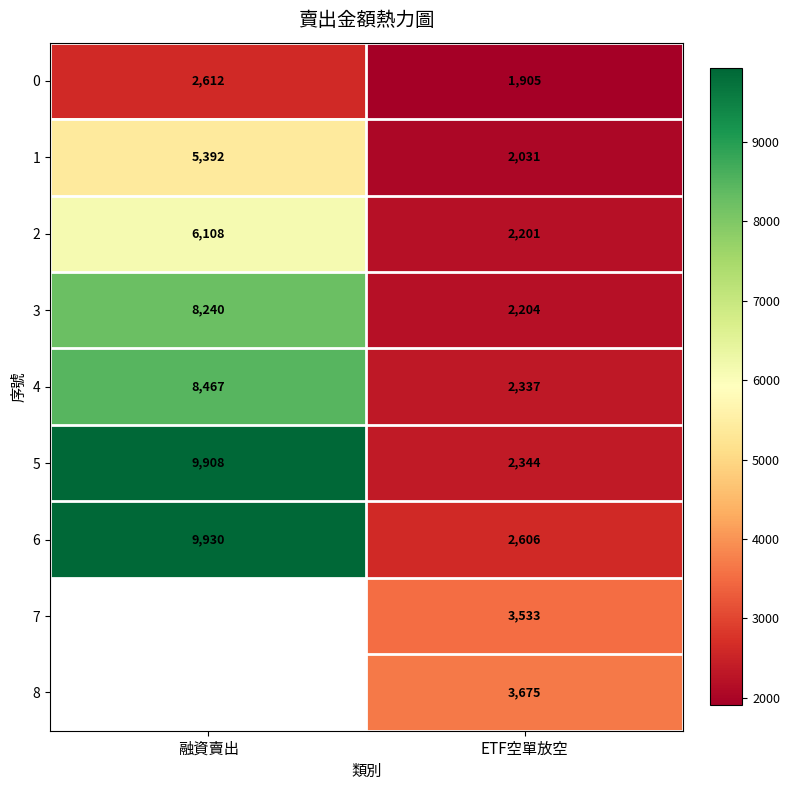

At how many categories does at least one series exceed 6939?

1